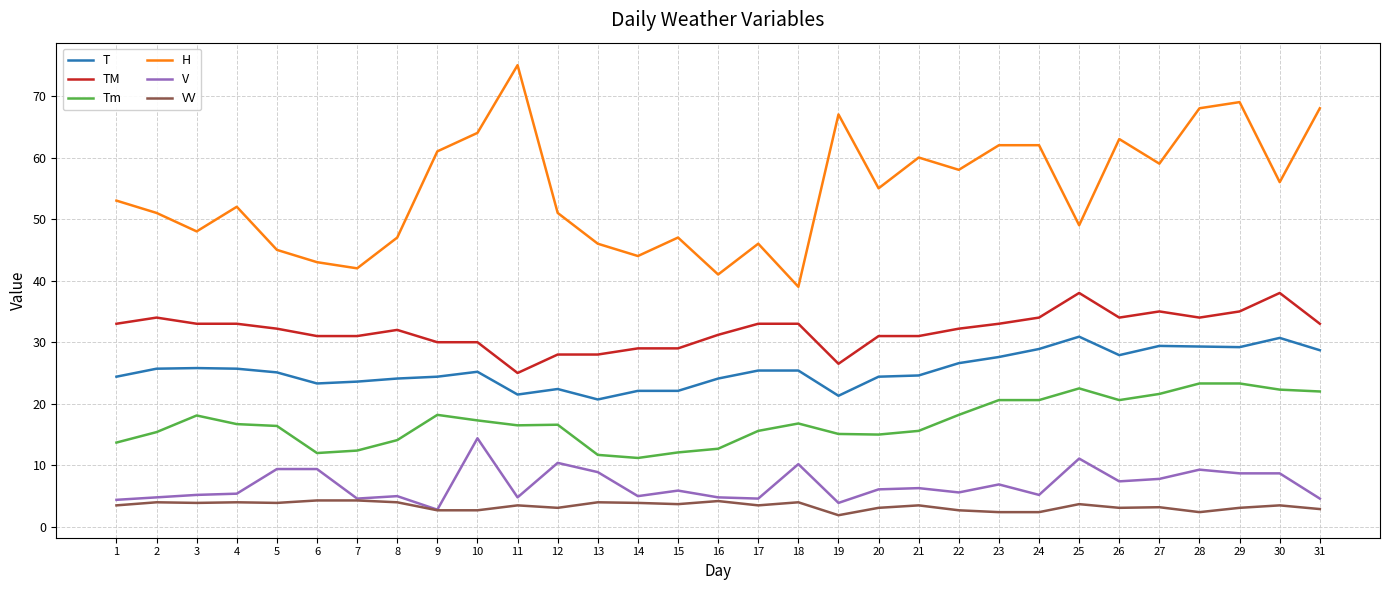

What is the spread (max minus min) of values at 12?

47.9